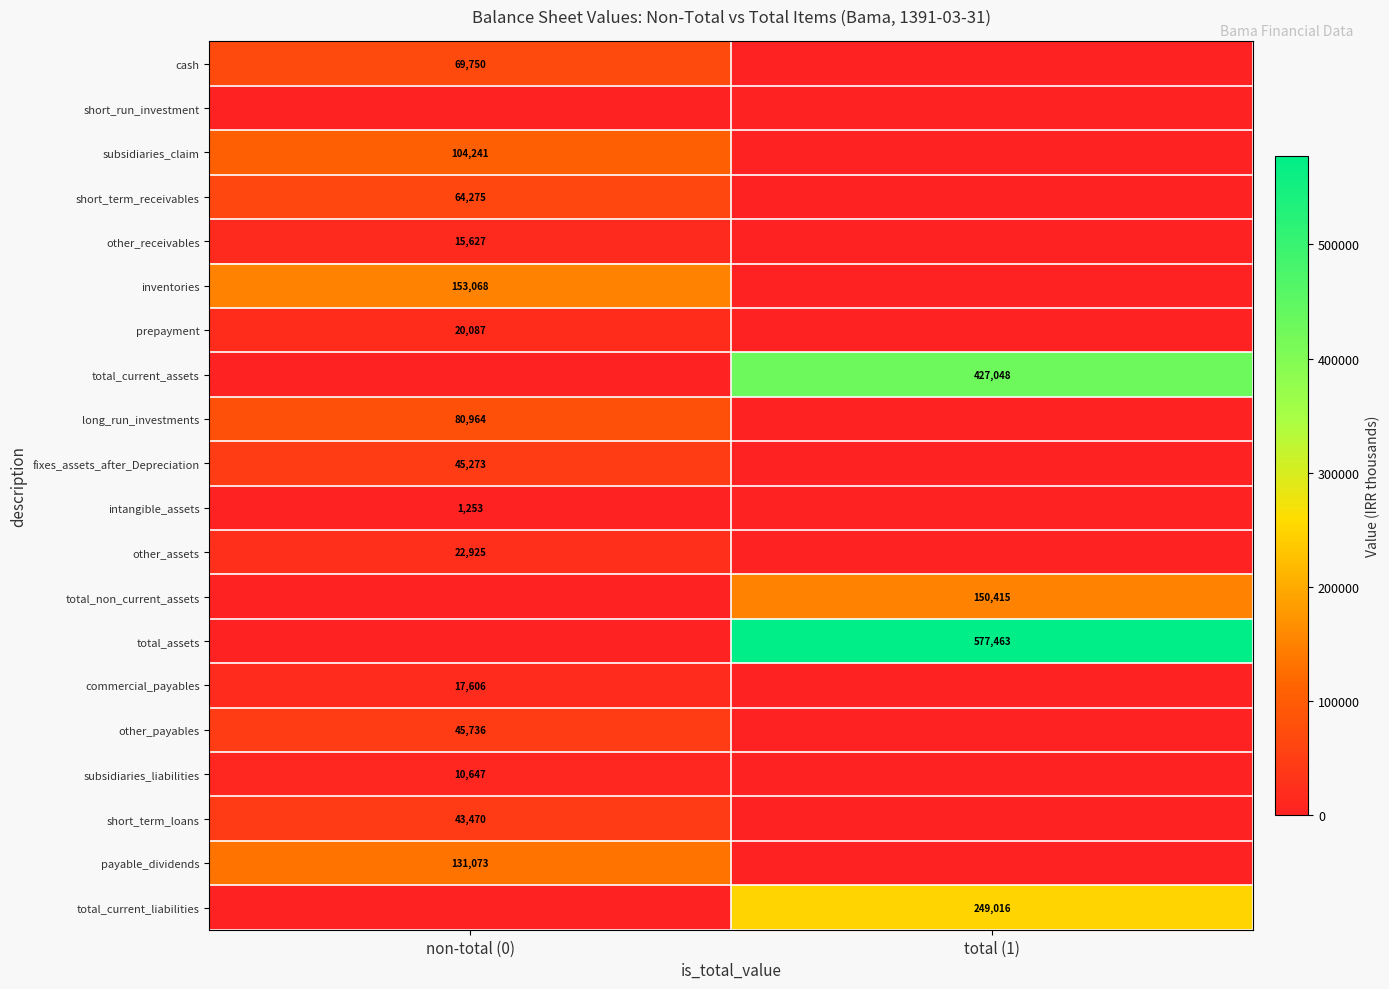

True or false: total_assets has a value of 577463 at total (1).

True